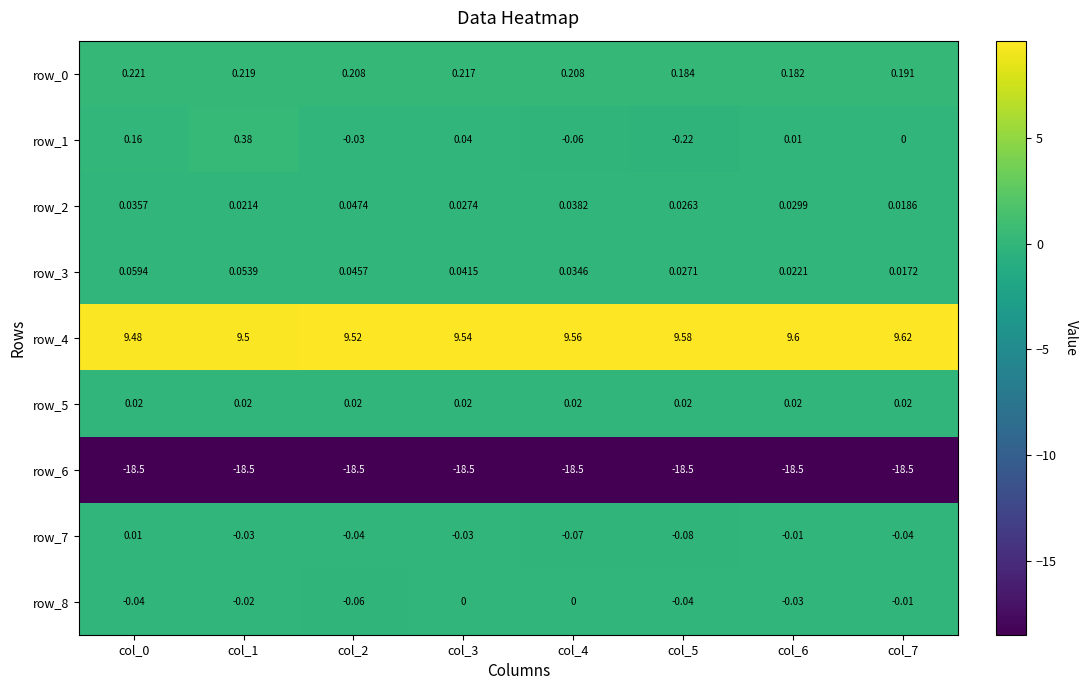

Which series changed the most between col_0 and col_7?

row_1